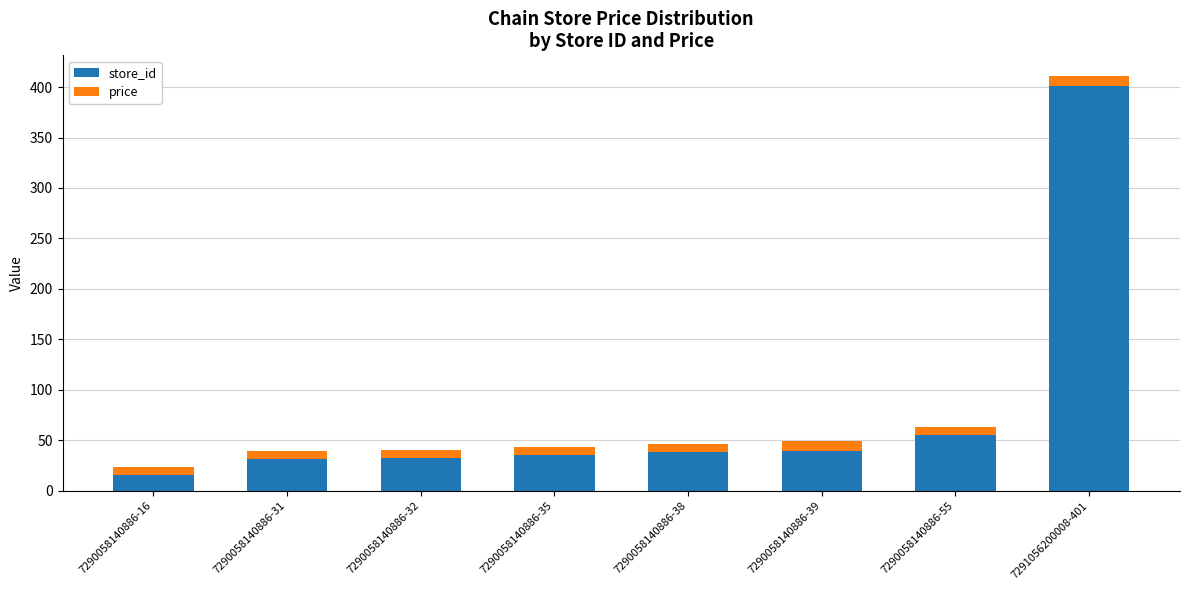

The value of store_id at 7291056200008-401 is 215.5. True or false?

False